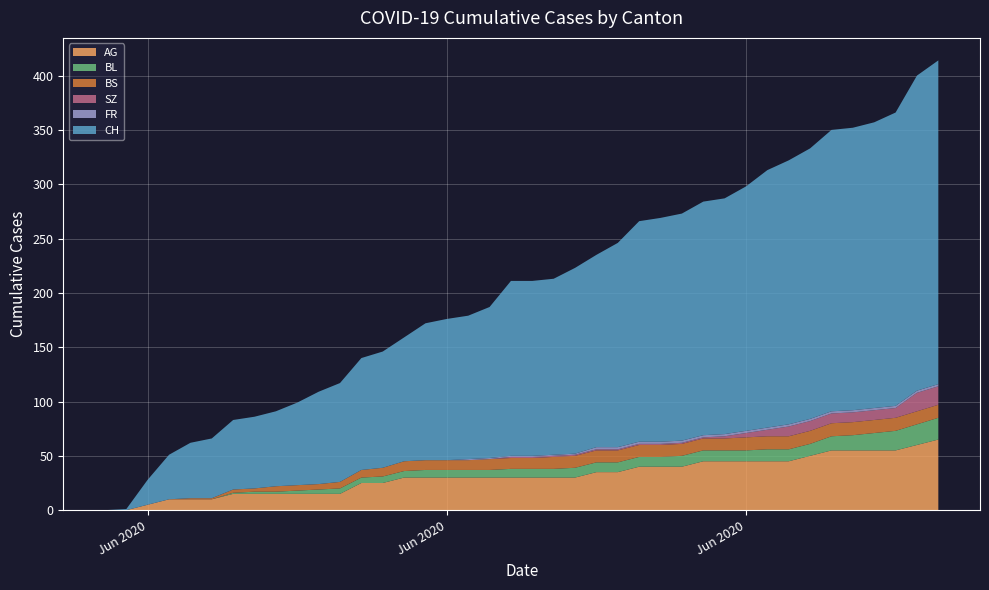

Reading left to right, list all the values displayed in this chart.

CH: 0=0	1=1	2=23	3=41	4=51	5=55	6=64	7=66	8=69	9=76	10=85	11=91	12=103	13=107	14=114	15=126	16=130	17=132	18=139	19=161	20=161	21=162	22=171	23=177	24=188	25=203	26=206	27=209	28=215	29=217	30=225	31=237	32=243	33=249	34=259	35=260	36=263	37=270	38=290	39=298
AG: 0=0	1=0	2=5	3=10	4=10	5=10	6=15	7=15	8=15	9=15	10=15	11=15	12=25	13=25	14=30	15=30	16=30	17=30	18=30	19=30	20=30	21=30	22=30	23=35	24=35	25=40	26=40	27=40	28=45	29=45	30=45	31=45	32=45	33=50	34=55	35=55	36=55	37=55	38=60	39=65
BL: 0=0	1=0	2=0	3=0	4=0	5=0	6=1	7=2	8=2	9=3	10=4	11=5	12=5	13=6	14=6	15=7	16=7	17=7	18=7	19=8	20=8	21=8	22=9	23=9	24=9	25=9	26=9	27=10	28=10	29=10	30=10	31=11	32=11	33=11	34=13	35=14	36=16	37=18	38=19	39=20
BS: 0=0	1=0	2=0	3=0	4=1	5=1	6=3	7=3	8=5	9=5	10=5	11=6	12=7	13=8	14=9	15=9	16=9	17=9	18=10	19=10	20=10	21=11	22=11	23=11	24=11	25=11	26=11	27=11	28=11	29=11	30=12	31=12	32=12	33=12	34=12	35=12	36=12	37=12	38=12	39=12
SZ: 0=0	1=0	2=0	3=0	4=0	5=0	6=0	7=0	8=0	9=0	10=0	11=0	12=0	13=0	14=0	15=0	16=0	17=0	18=0	19=1	20=1	21=1	22=1	23=1	24=1	25=1	26=1	27=1	28=1	29=2	30=4	31=6	32=9	33=9	34=9	35=9	36=9	37=9	38=17	39=17
FR: 0=0	1=0	2=0	3=0	4=0	5=0	6=0	7=0	8=0	9=0	10=0	11=0	12=0	13=0	14=0	15=0	16=0	17=1	18=1	19=1	20=1	21=1	22=1	23=2	24=2	25=2	26=2	27=2	28=2	29=2	30=2	31=2	32=2	33=2	34=2	35=2	36=2	37=2	38=2	39=2